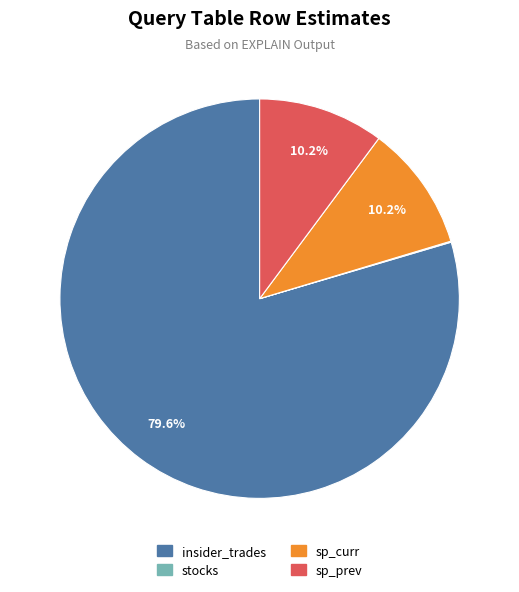

Do sp_prev and insider_trades together represent more than half of the pie?

Yes